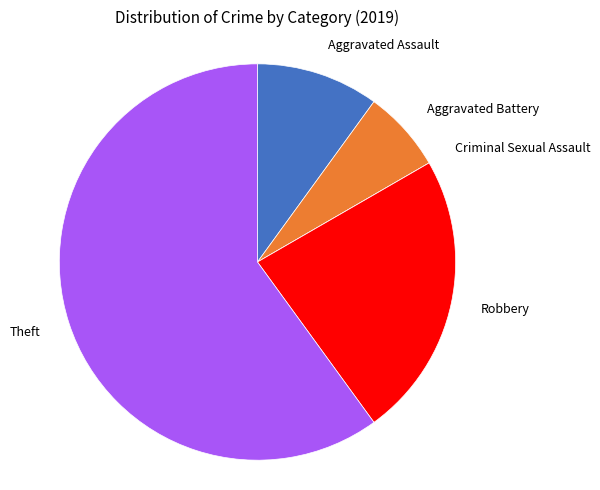

Does Theft account for over 50% of the chart?

Yes